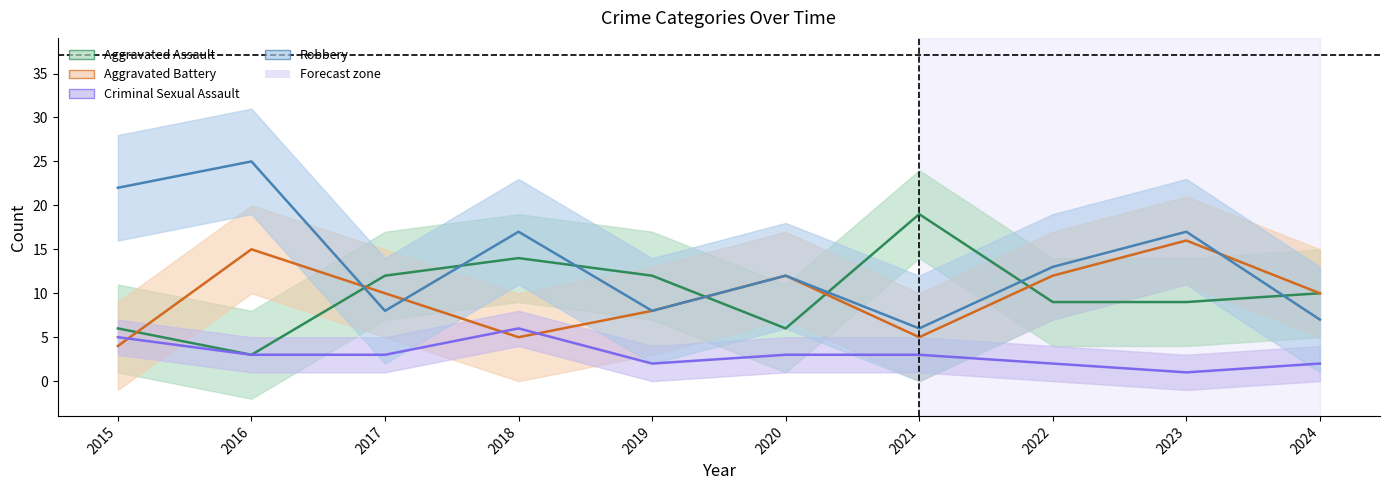

Rank the categories by Criminal Sexual Assault value from lowest to highest.

2023, 2019, 2022, 2024, 2016, 2017, 2020, 2021, 2015, 2018